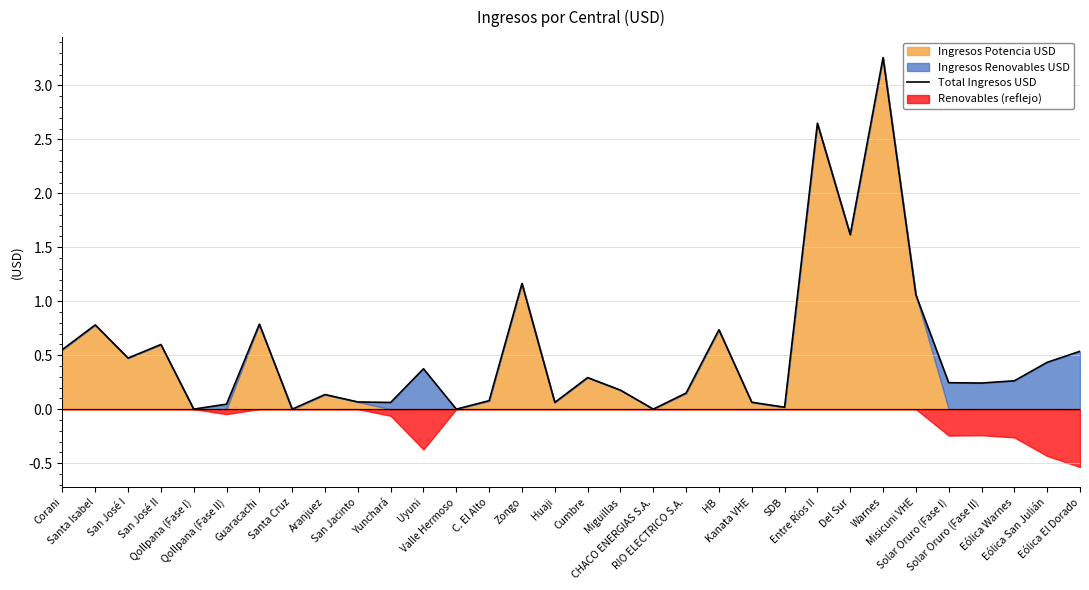

The chart shows a value of 0.2 at Miguillas. True or false?

True